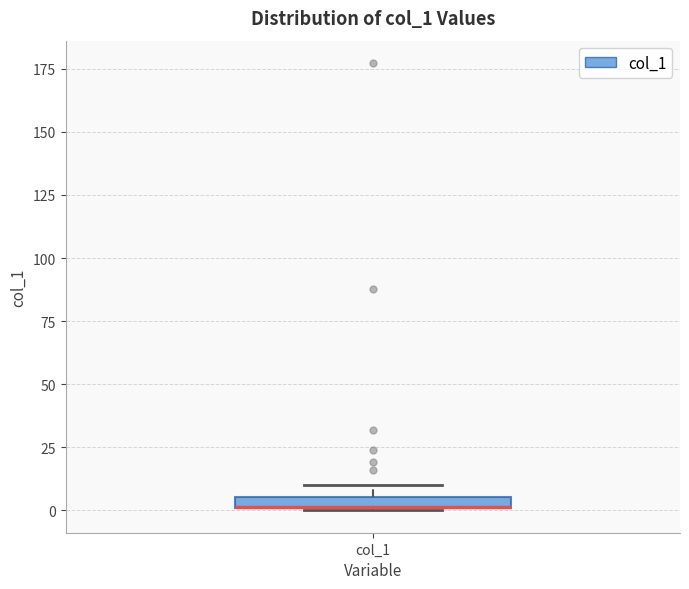

Where is the upper edge of the box for col_1 on the y-axis? The values are not printed on the chart, so give them approximately, as read against the axis.

5